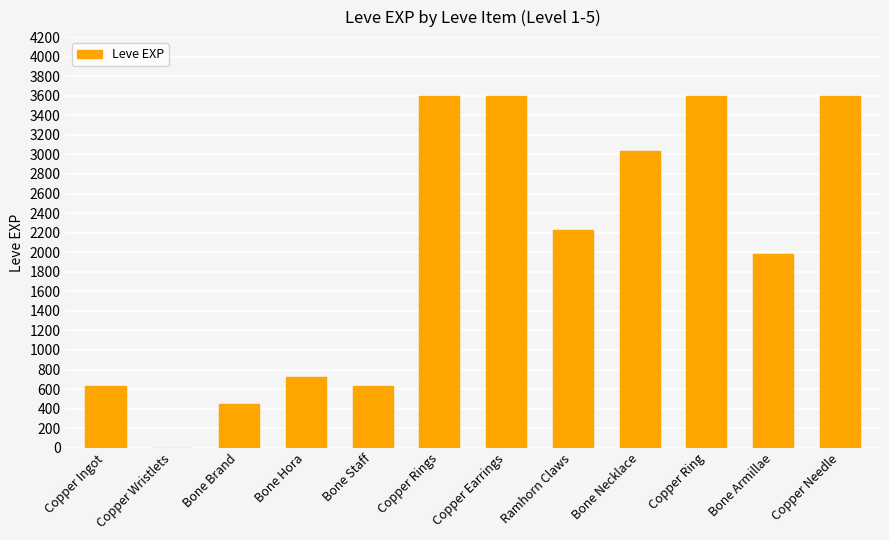

True or false: the data shows 3600 at Copper Needle.

True